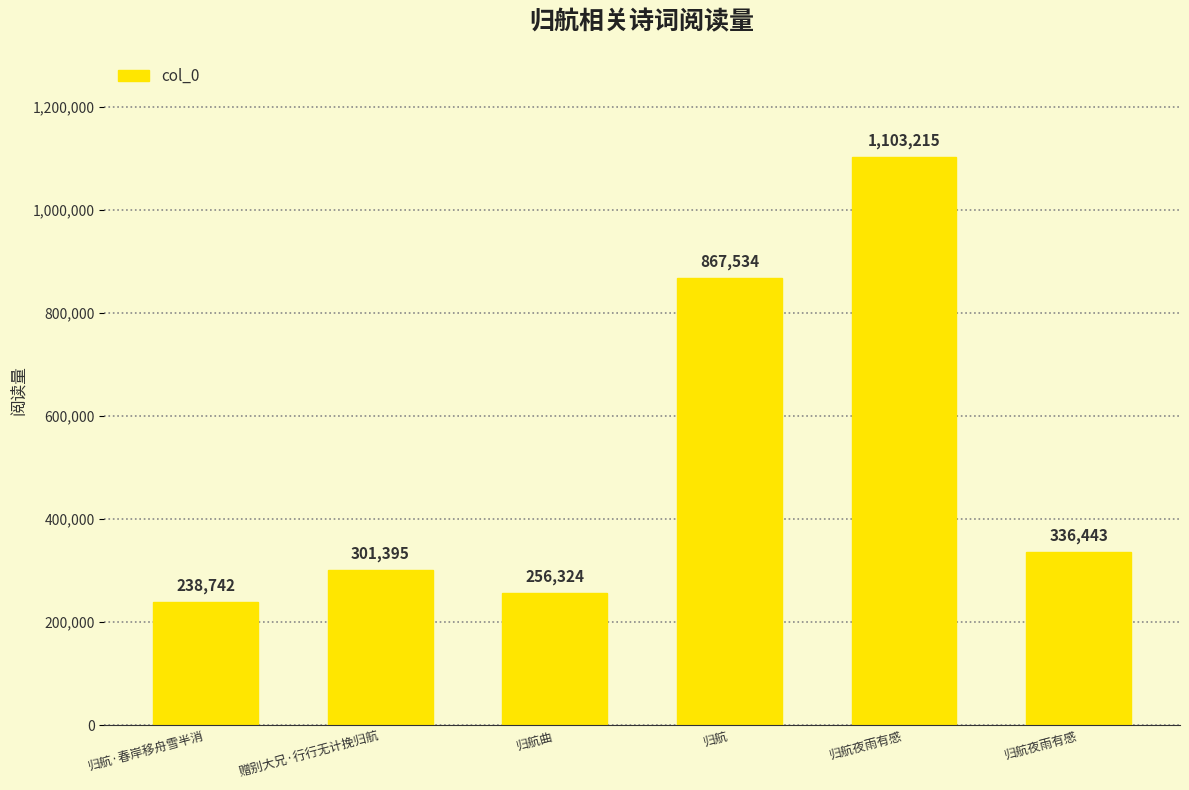

List the labels in order of value, smallest first.

归航·春岸移舟雪半消, 归航曲, 赠别大兄·行行无计挽归航, 归航夜雨有感, 归航, 归航夜雨有感